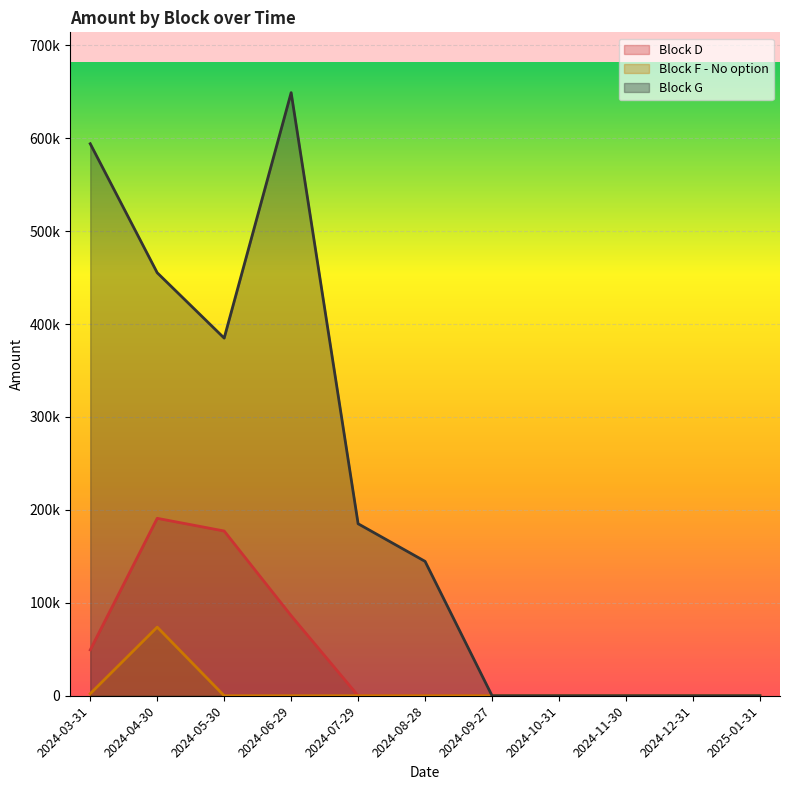

List the series in order of their overall mean, lowest first.

Block F - No option, Block D, Block G